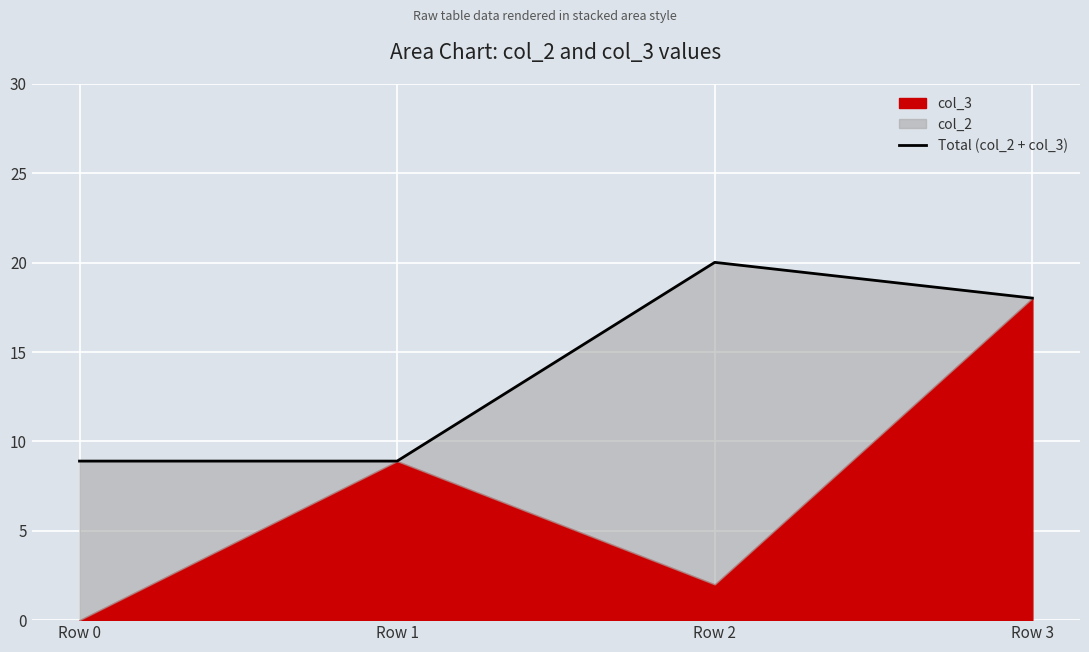

What is the sum of all values?

55.8